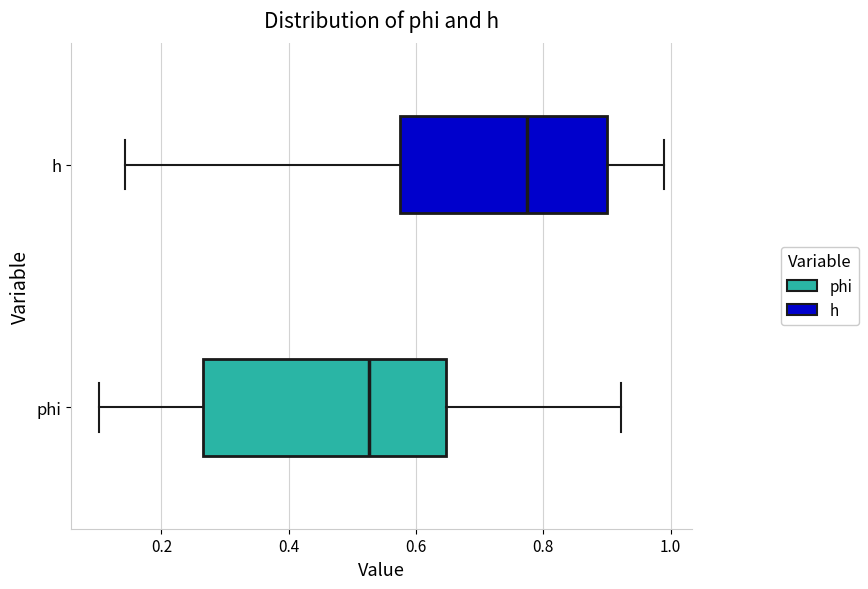

Reading bottom to top, transcribe this box plot: for each box, give where its median line is, the range the box spans, and where its two whiskers end, as read against the x-axis. The values are not printed on the chart, so give them approximately, as read against the axis.

phi: median 0.52, box 0.26 to 0.64, whiskers 0.10 to 0.92
h: median 0.78, box 0.58 to 0.90, whiskers 0.14 to 0.98